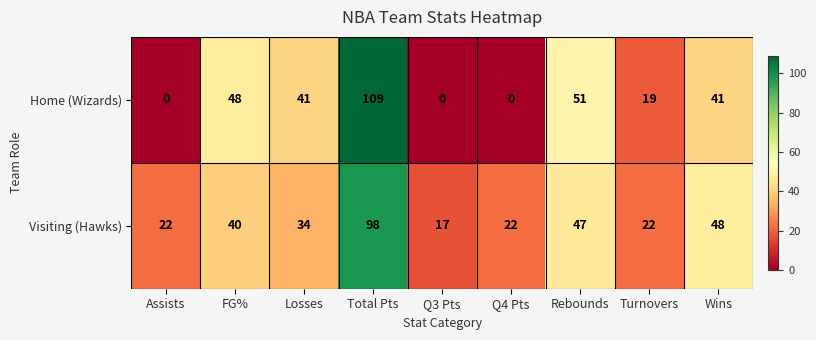

What is the highest value of the Visiting (Hawks) series?

98